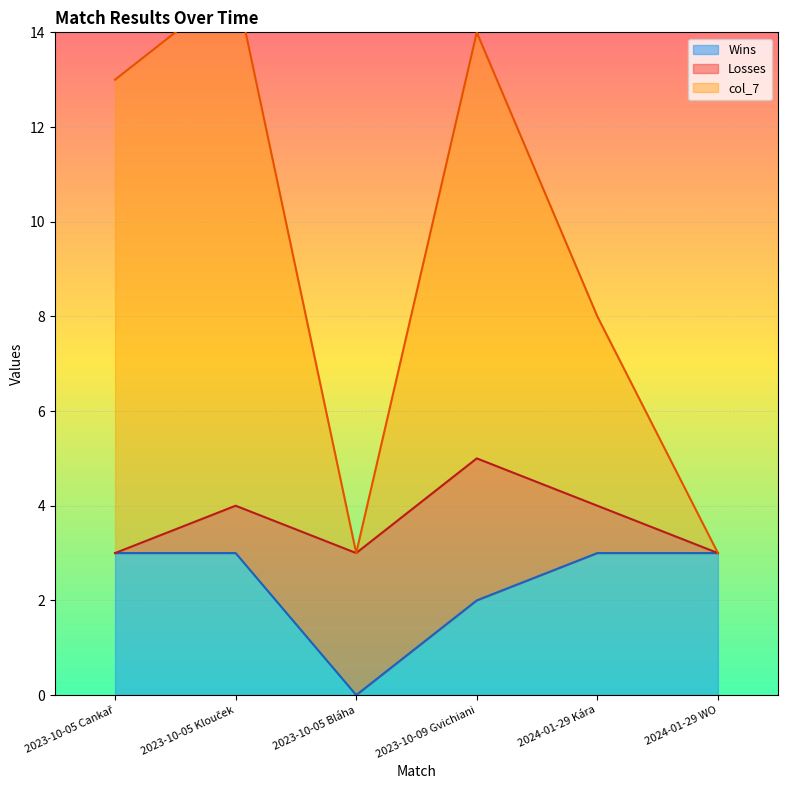

True or false: Wins has a value of 3 at 2024-01-29 WO.

True